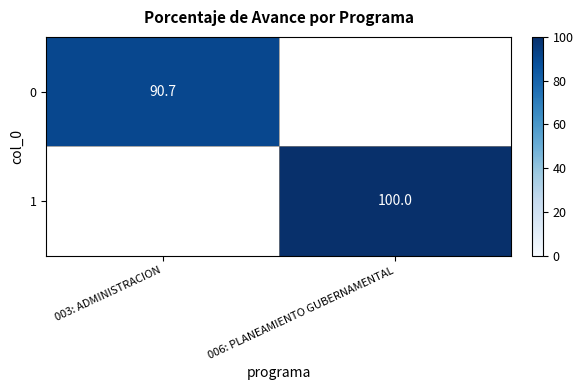

Is it true that 1 equals 24.3 at 006: PLANEAMIENTO GUBERNAMENTAL?

False